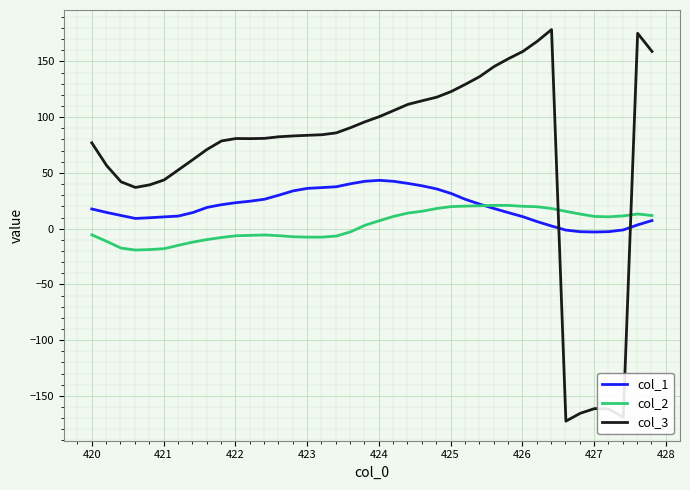

Which series ends up on top after the final intersection of col_2 and col_3?

col_3